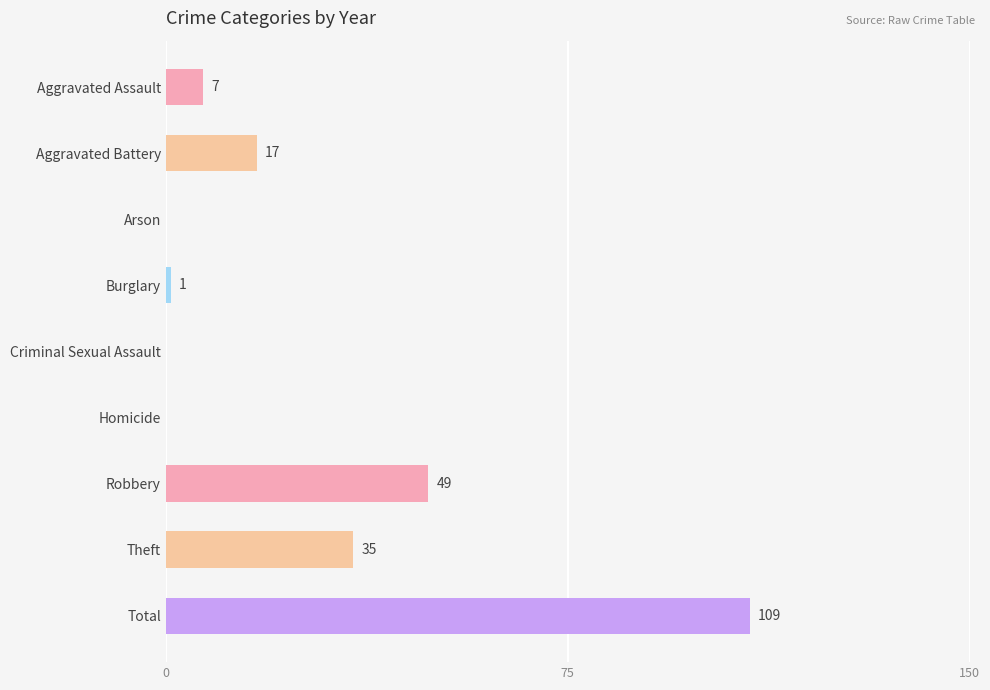

Read the value at Aggravated Assault, to the nearest 5.

5